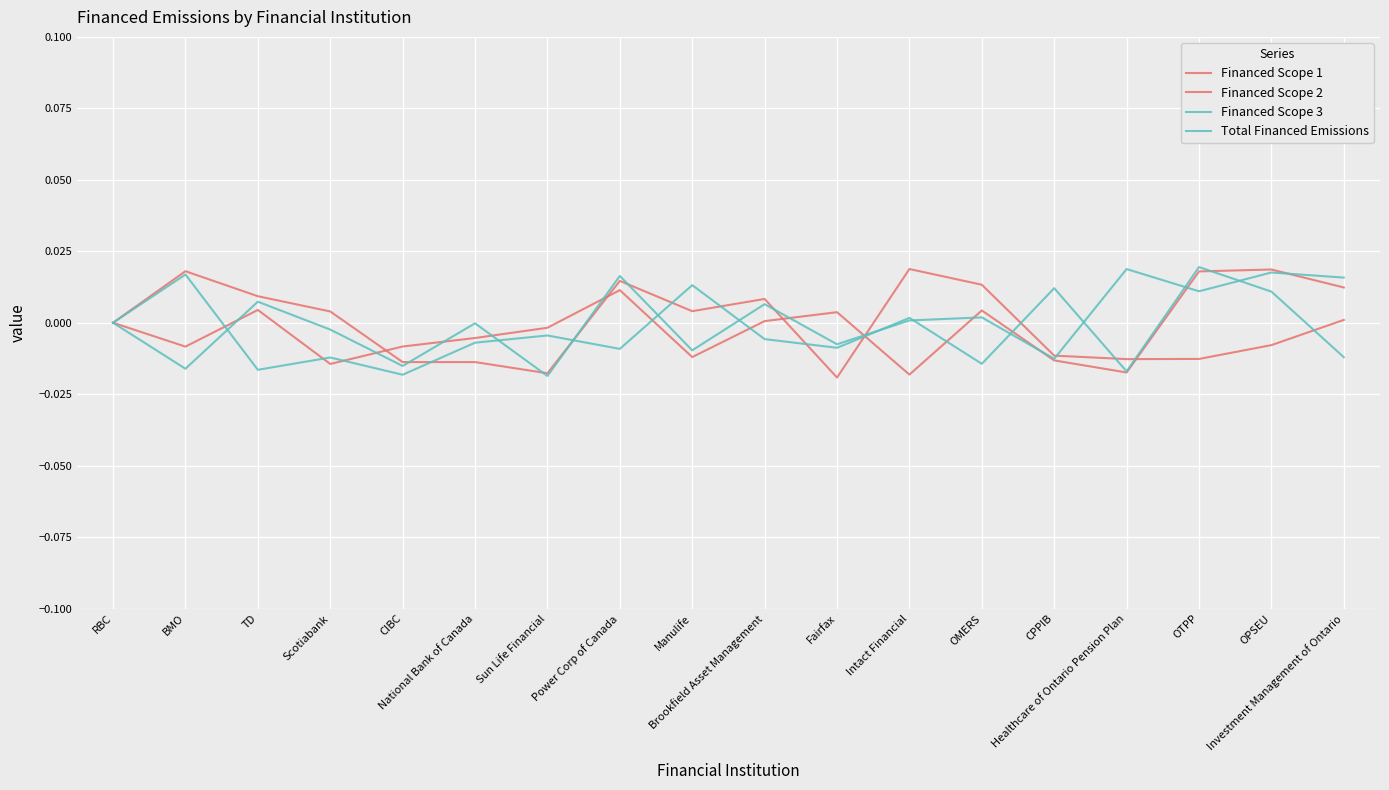

What is the label of the 13th point from the right?

National Bank of Canada